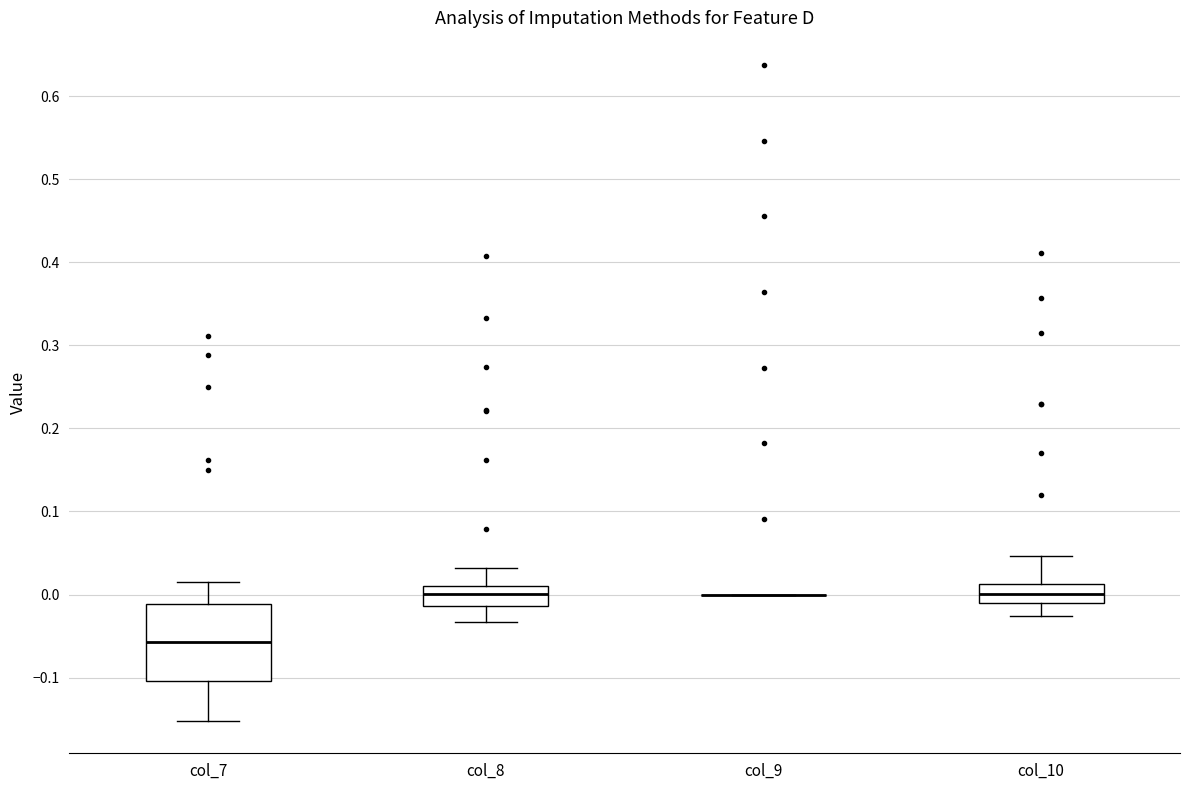

Reading left to right, transcribe this box plot: for each box, give where its median line is, the range the box spans, and where its two whiskers end, as read against the y-axis. The values are not printed on the chart, so give them approximately, as read against the axis.

col_7: median -0.06, box -0.10 to -0.01, whiskers -0.15 to 0.01
col_8: median 0.00, box -0.01 to 0.01, whiskers -0.03 to 0.03
col_9: box collapsed to a line at 0.00, whiskers 0.00 to 0.00
col_10: median 0.00, box -0.01 to 0.01, whiskers -0.03 to 0.05